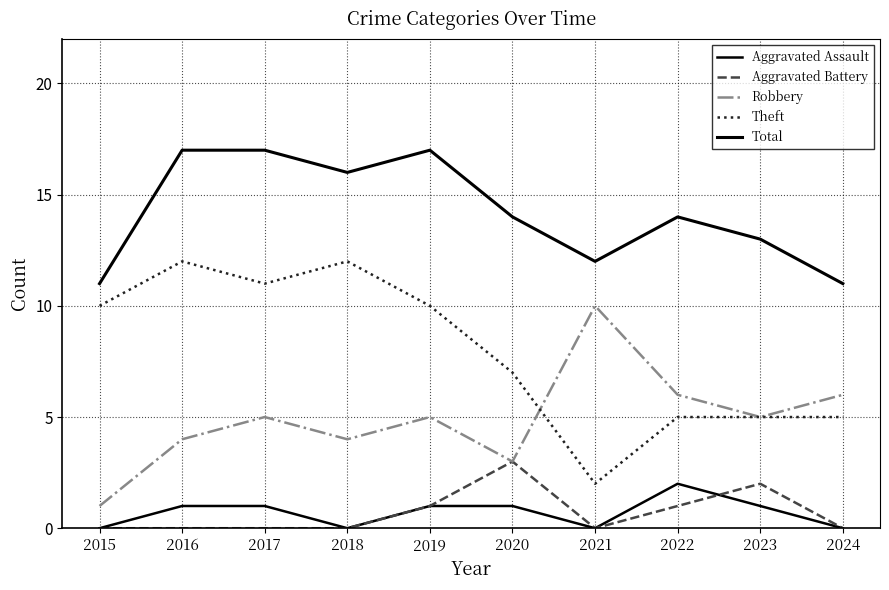

Reading left to right, list all the values displayed in this chart.

Aggravated Assault: 0	1	1	0	1	1	0	2	1	0
Aggravated Battery: 0	0	0	0	1	3	0	1	2	0
Robbery: 1	4	5	4	5	3	10	6	5	6
Theft: 10	12	11	12	10	7	2	5	5	5
Total: 11	17	17	16	17	14	12	14	13	11